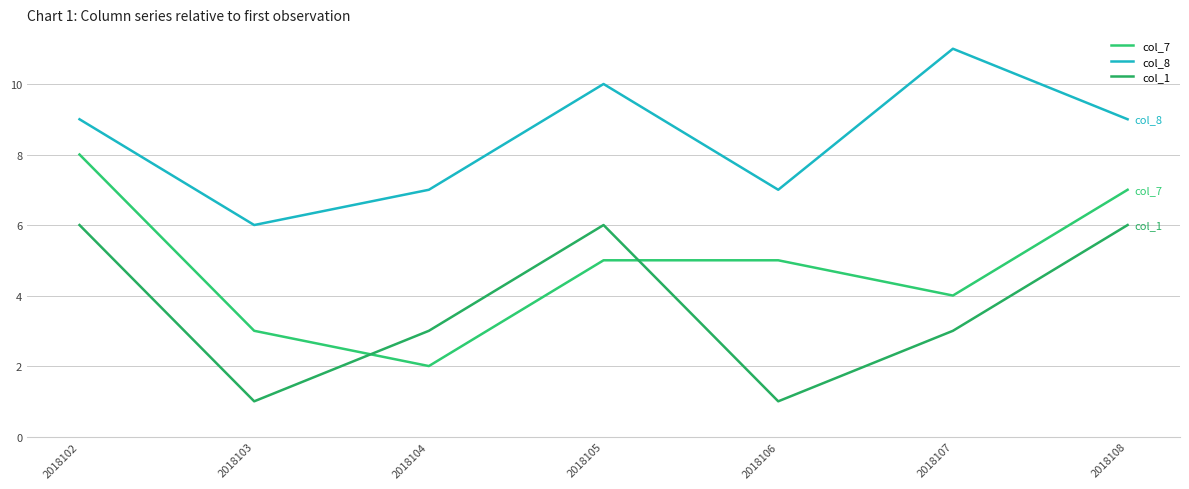

Which series has the largest total across all categories?

col_8